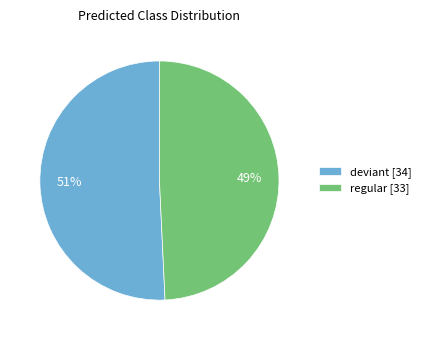

How many segments does this pie chart have?

2